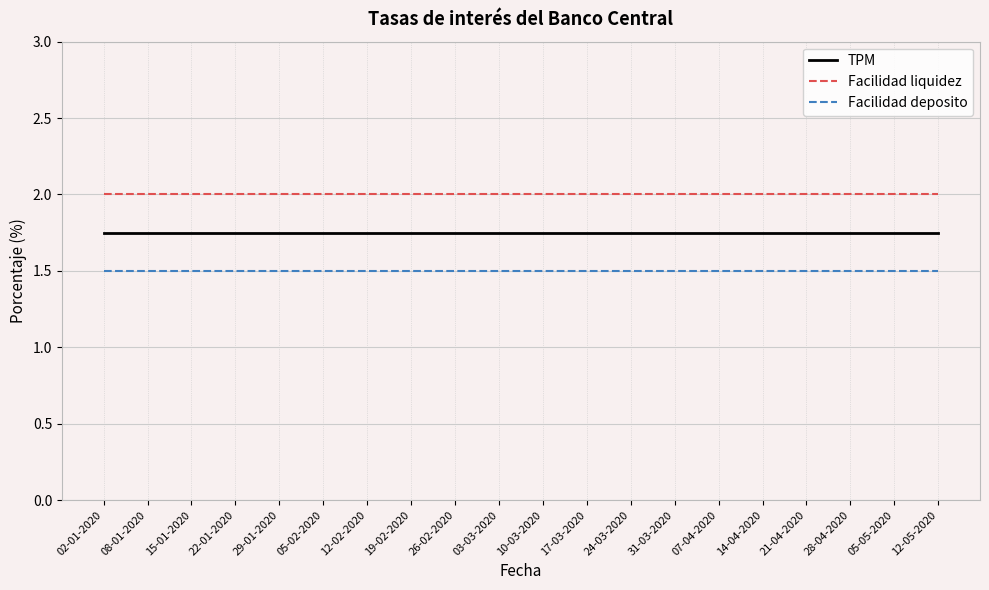

True or false: Facilidad liquidez and TPM intersect in this chart.

False